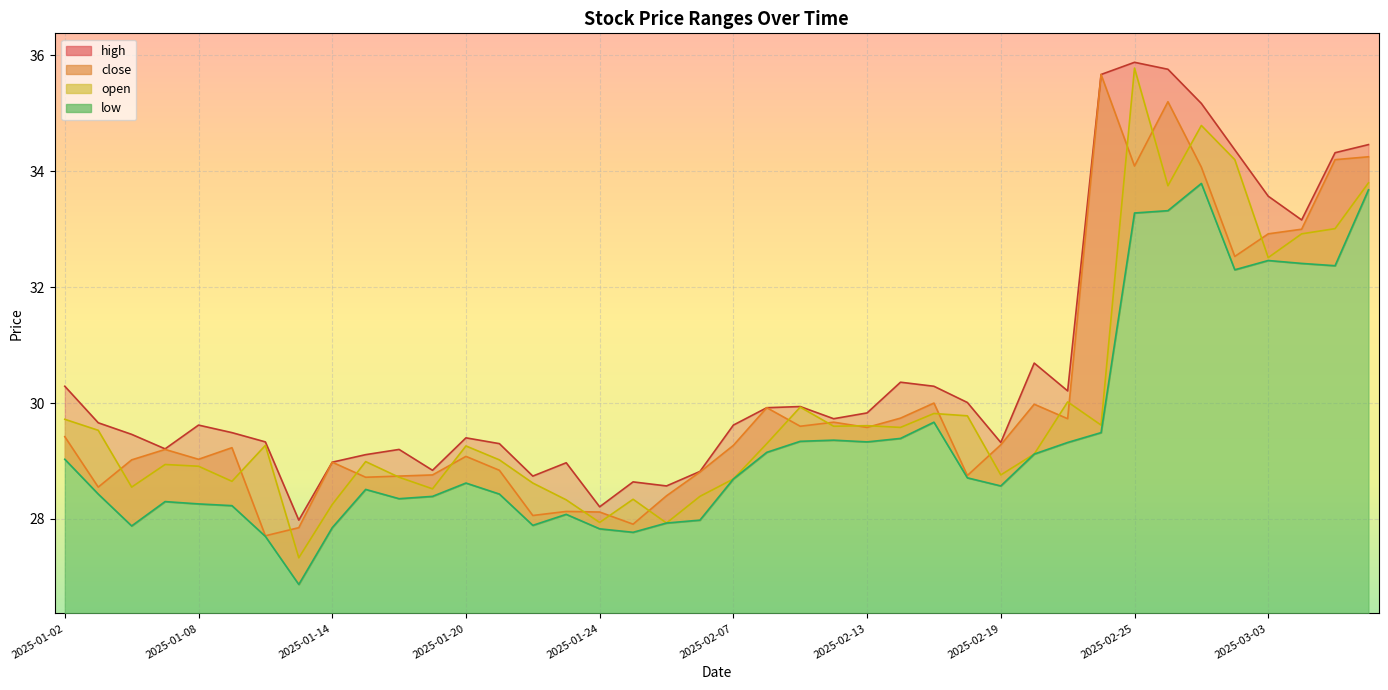

Where is close nearest to the value 31?

2025-02-17